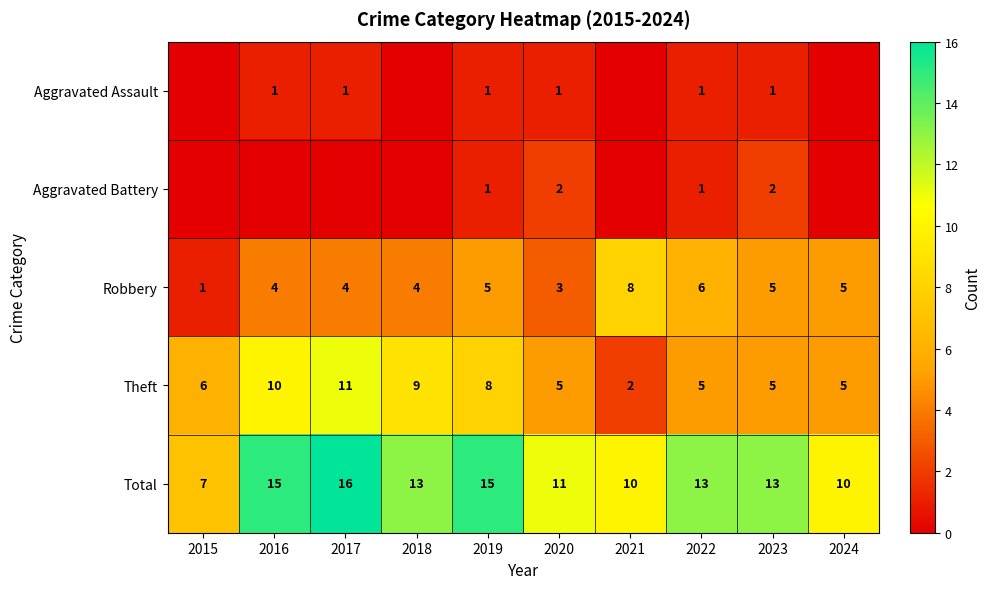

Is the value of Robbery at 2017 greater than the value of Total at 2020?

No